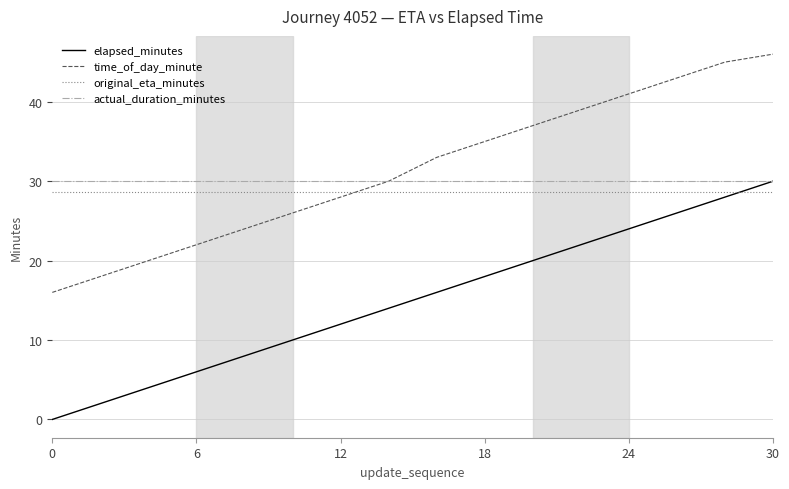

What is the maximum value for time_of_day_minute?

46.0